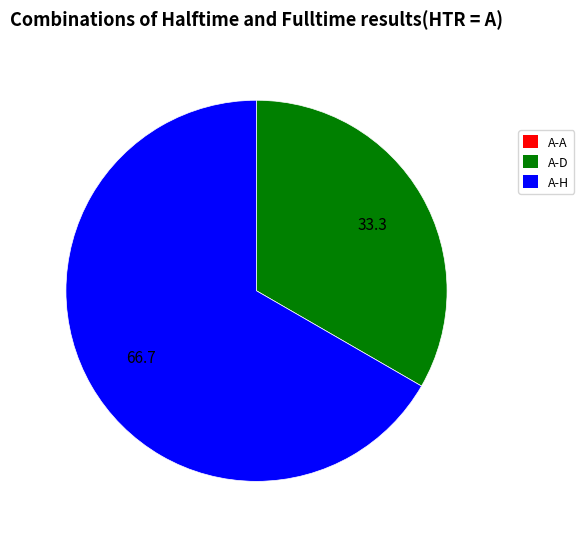

Is there a majority slice in this chart?

Yes